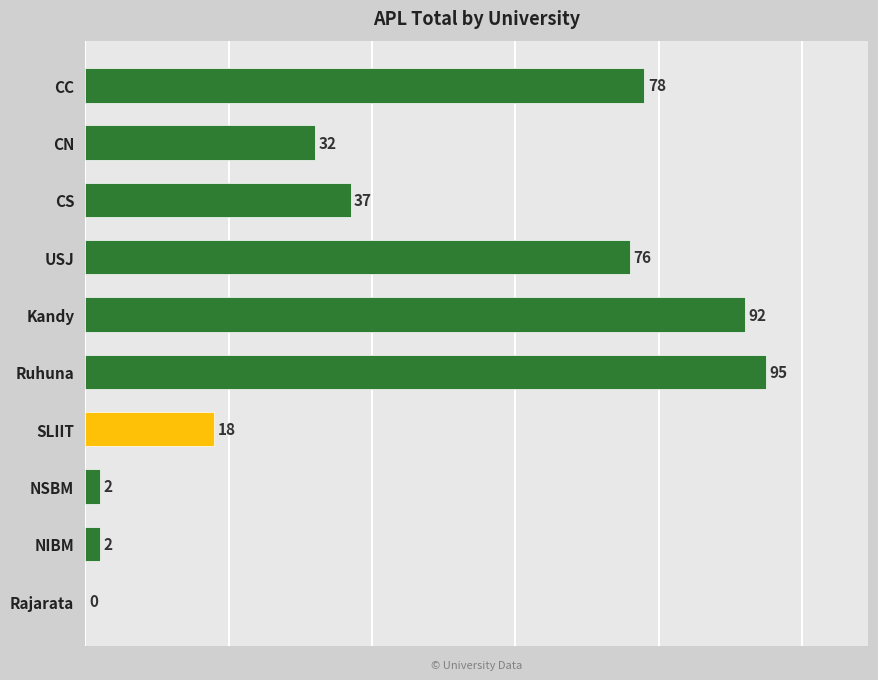

Reading bottom to top, extract all data points from this chart.

Rajarata=0	NIBM=2	NSBM=2	SLIIT=18	Ruhuna=95	Kandy=92	USJ=76	CS=37	CN=32	CC=78